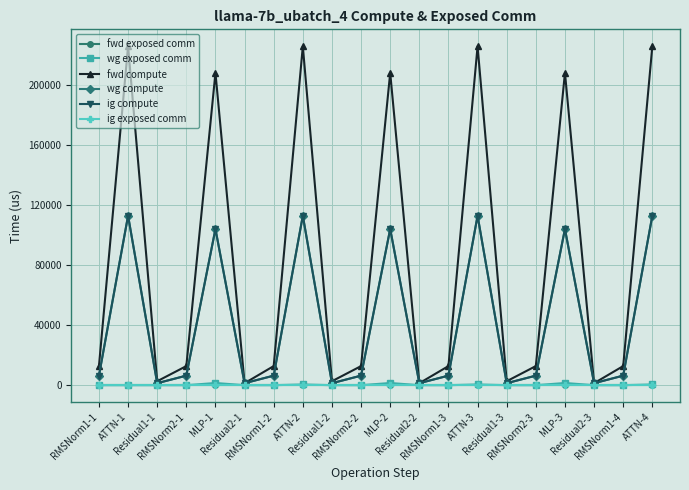

What is the value of the wg exposed comm point at the 14th from the left?

482.6